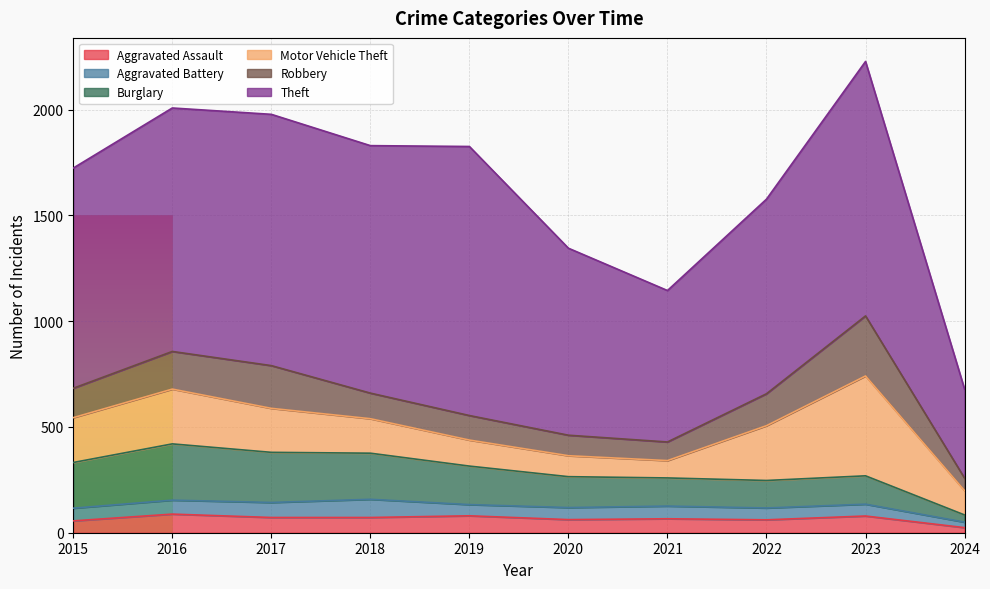

At which category does Burglary reach its first local valley?

2022